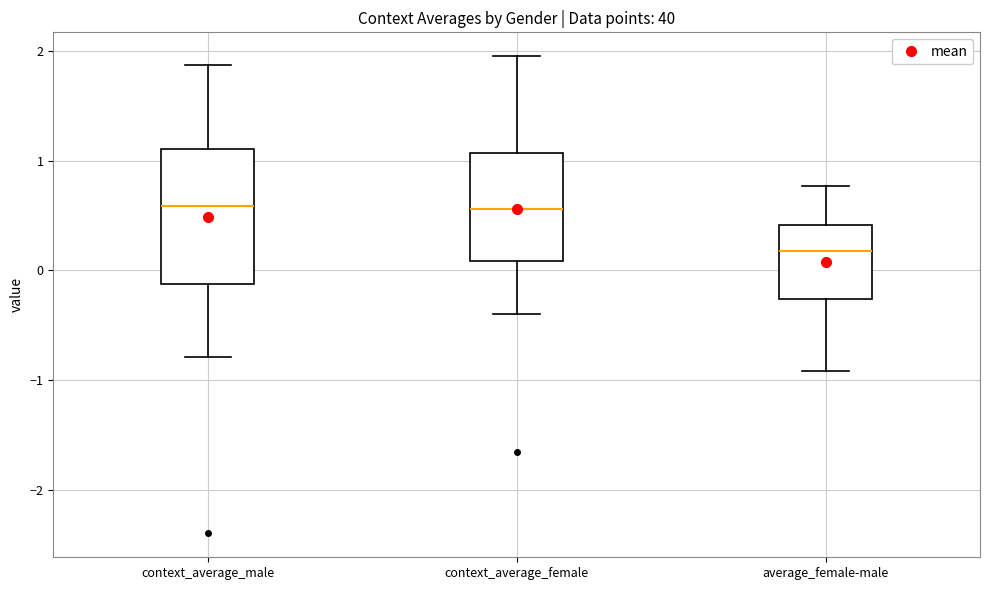

Where does the lower whisker of the box for context_average_female end on the y-axis? The values are not printed on the chart, so give them approximately, as read against the axis.

-0.4